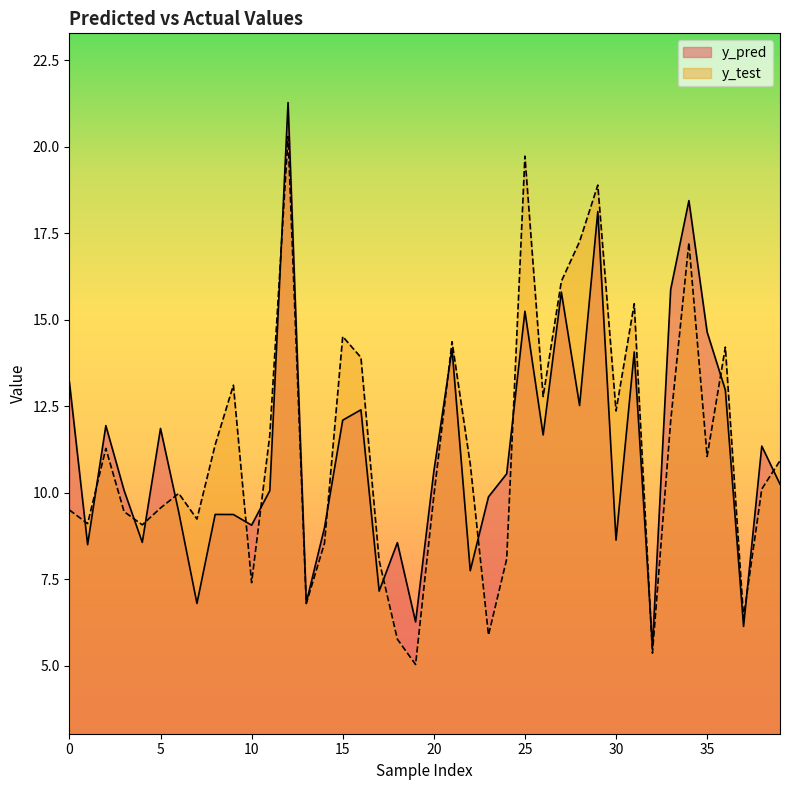

What value does the y_test series have at 21?

14.4